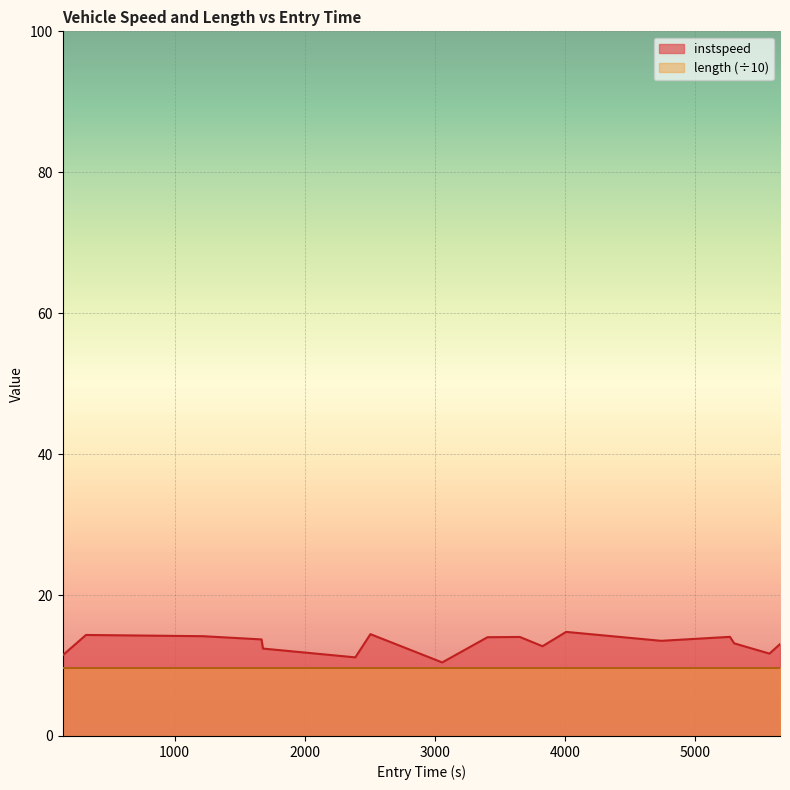

What is the smallest value displayed?

9.6